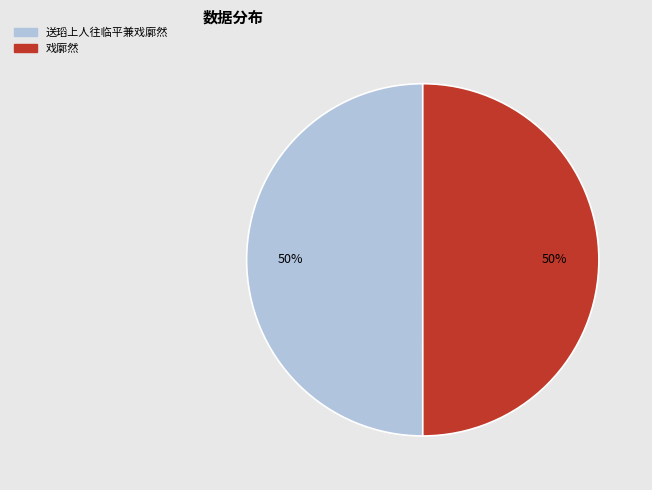

Combined, do 送瑫上人往临平兼戏廓然 and 戏廓然 account for over 50%?

Yes